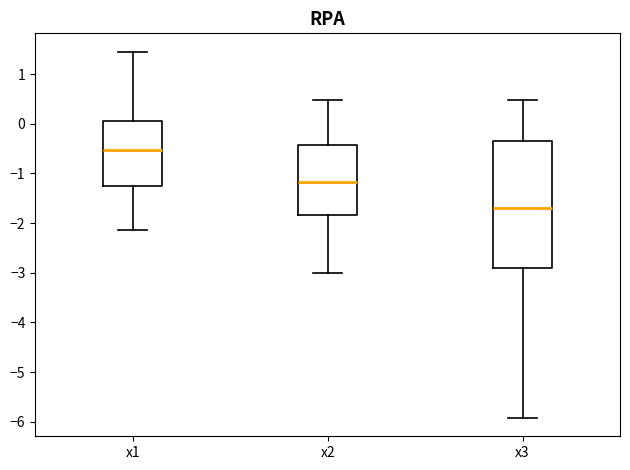

Which box has the lowest median line?

x3